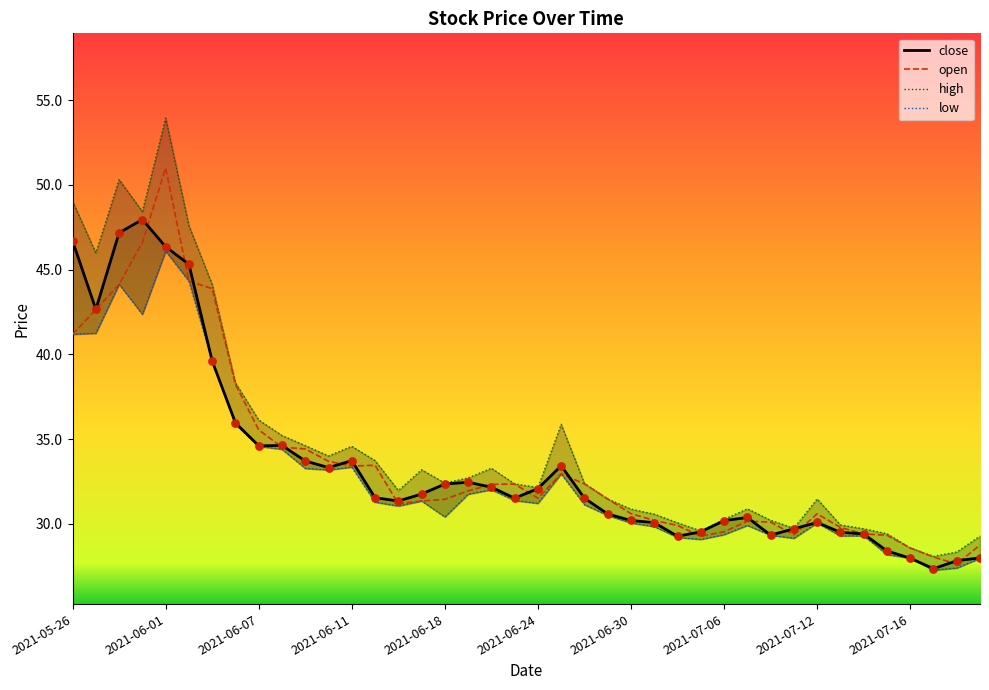

Which series has the largest total across all categories?

high